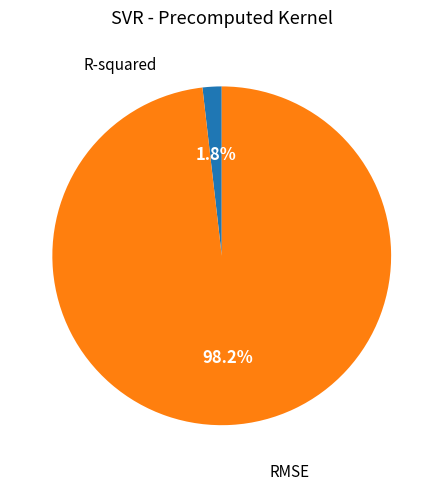

Does any single category account for the majority?

Yes